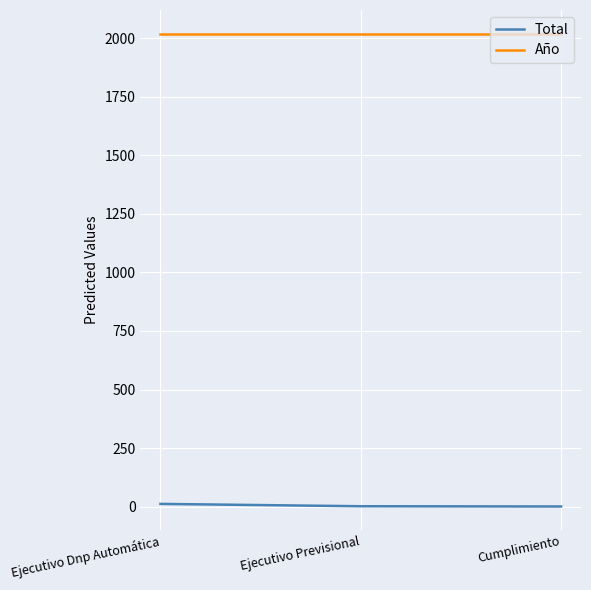

Is it true that Año equals 2019 at Ejecutivo Previsional?

True